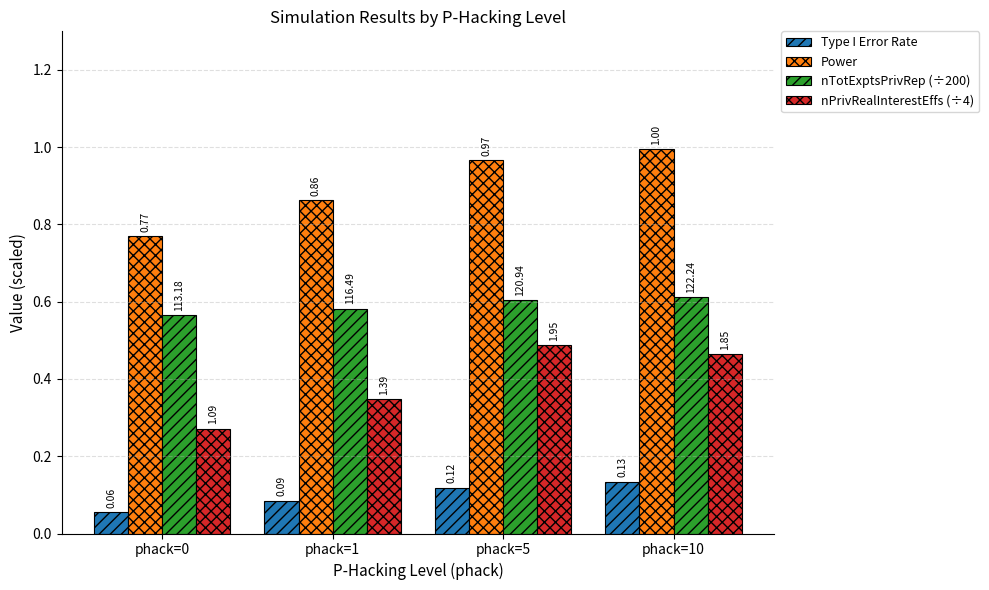

Are the bars grouped side by side (vs. stacked)?

Yes